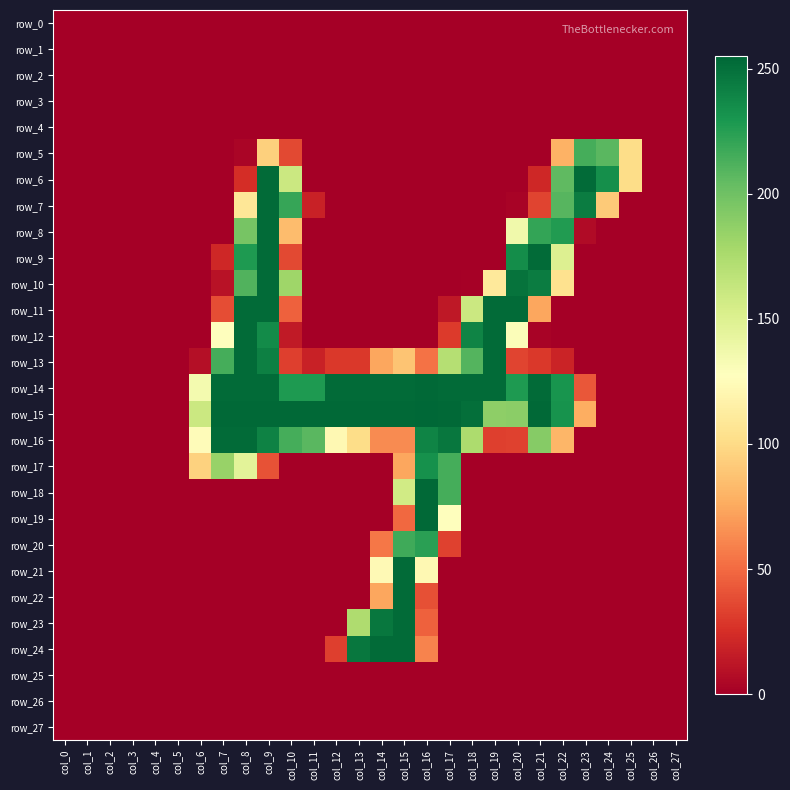

What is the maximum value shown in the chart?

255